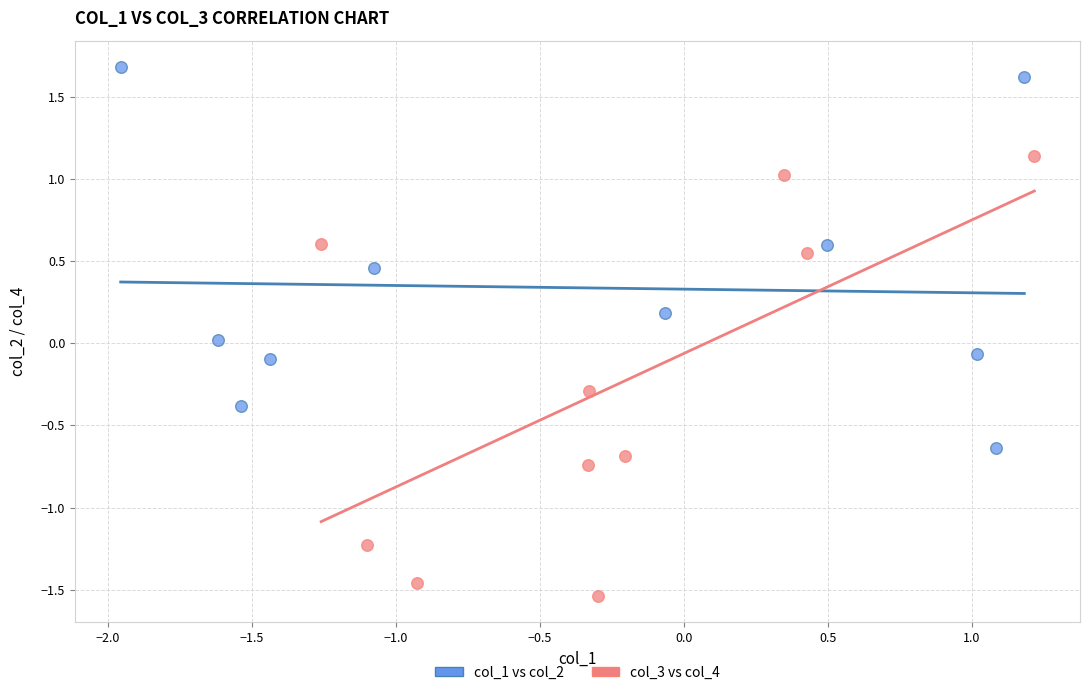

What are all the series names shown in the legend?

col_1 vs col_2, col_3 vs col_4